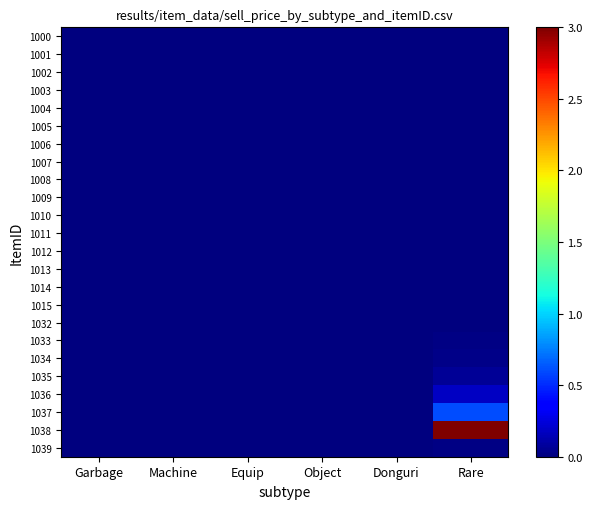

At how many categories does at least one series exceed 1?

1